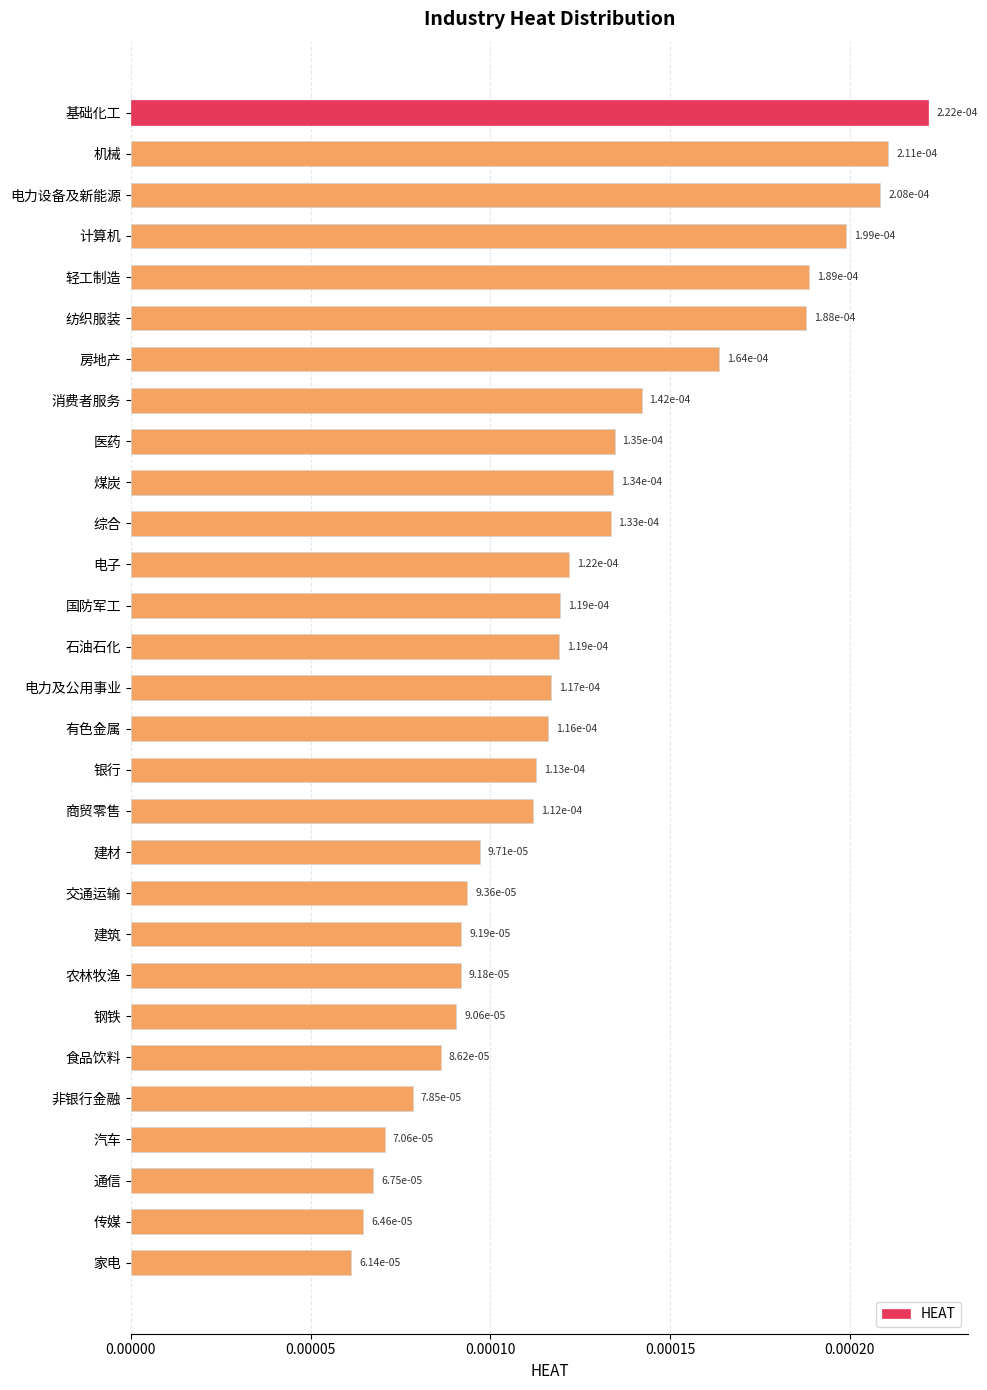

Count the values in the range 0 to 1.

29